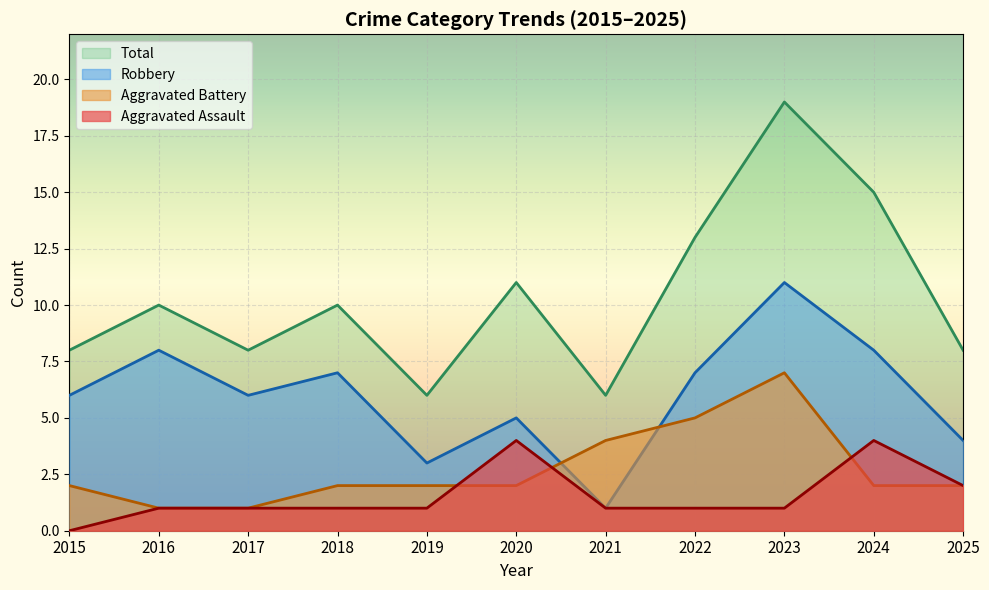

What is the value of the Total point at the 2nd from the left?

10